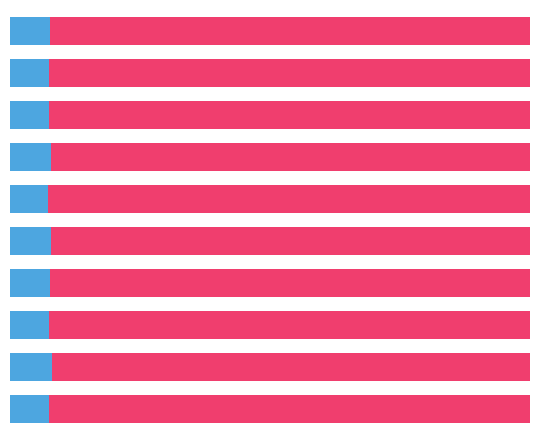

Reading left to right, what are all the values shown in this chart?

Ge ISTD CPS: 0.1	0.1	0.1	0.1	0.1	0.1	0.1	0.1	0.1	0.1
In ISTD CPS: 0.9	0.9	0.9	0.9	0.9	0.9	0.9	0.9	0.9	0.9